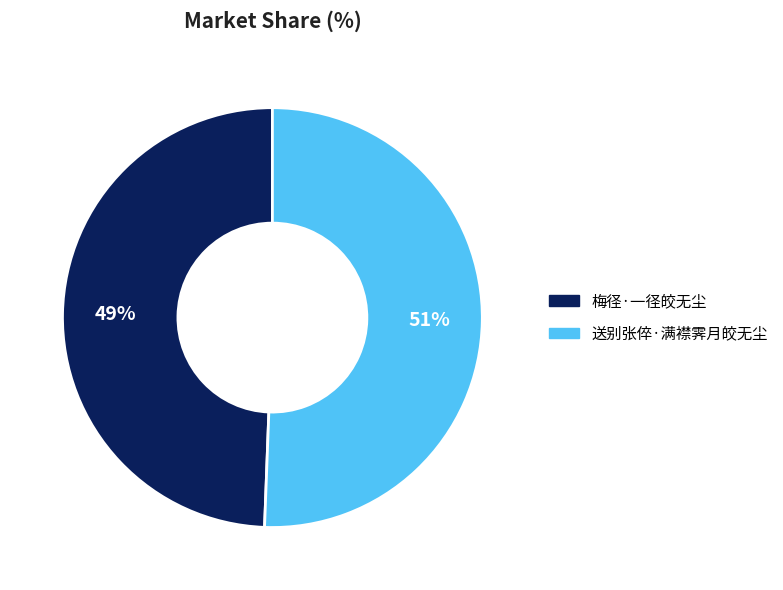

The 送别张倅·满襟霁月皎无尘 slice represents 51% of the pie. True or false?

True